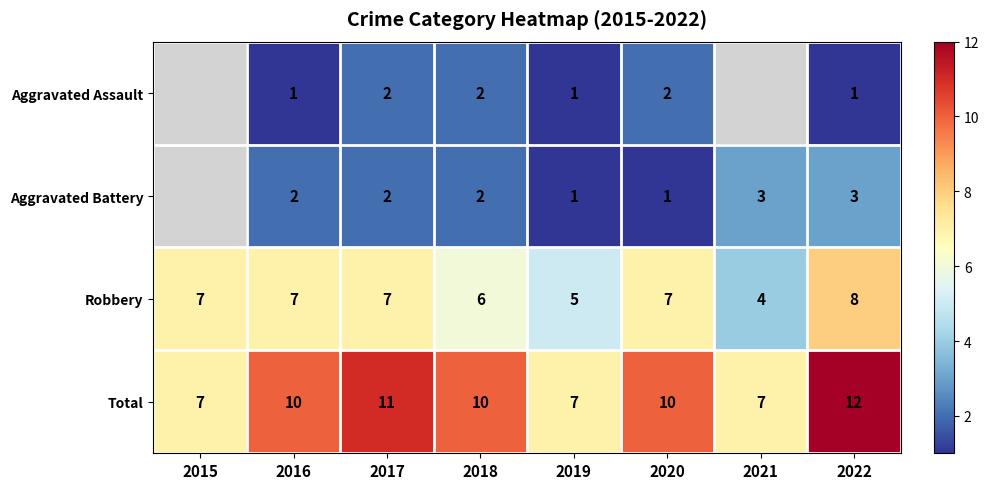

What is the minimum value for Robbery?

4